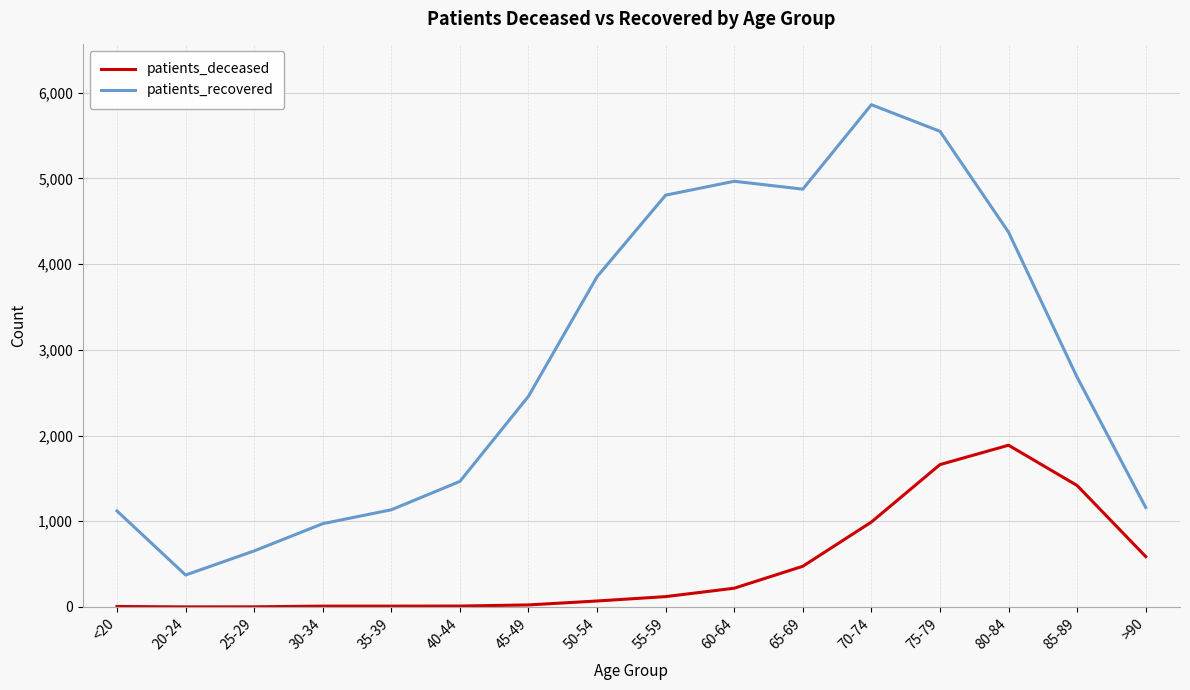

Between 85-89 and >90, which series saw the biggest shift?

patients_recovered